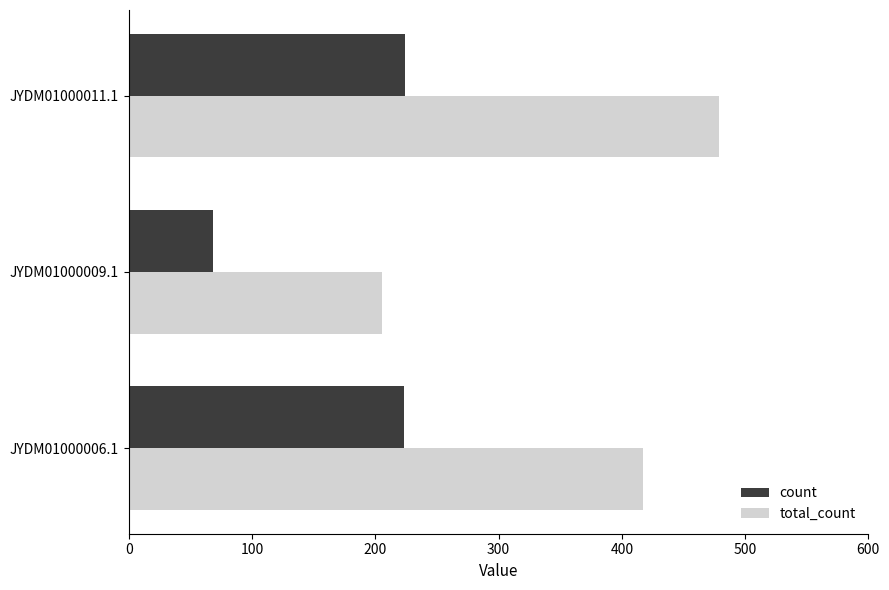

How many distinct data groups are displayed?

2